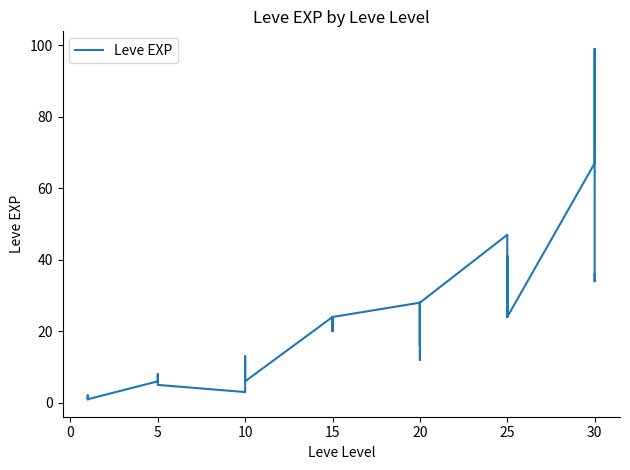

What is the label of the 39th point from the left?

30